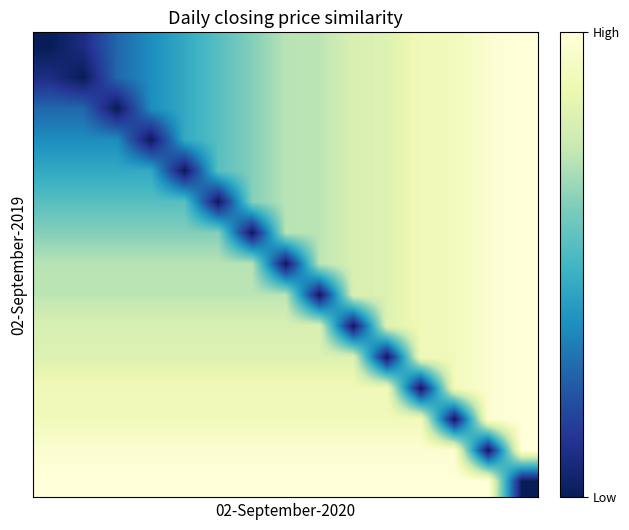

What is the minimum value shown in the chart?

-1.3